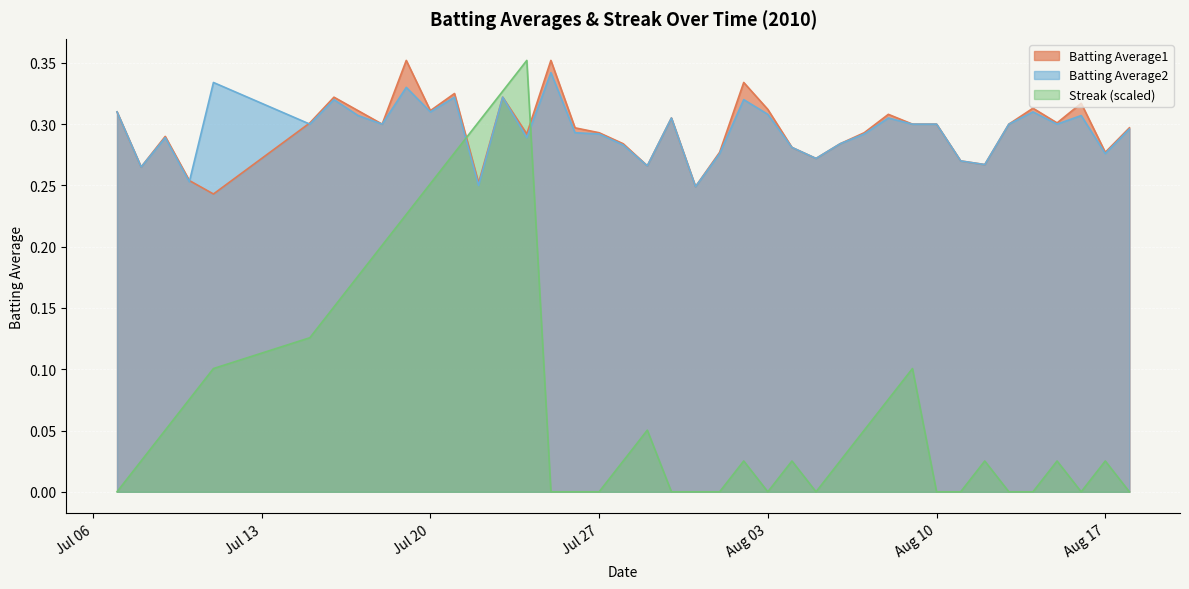

What is the maximum value shown in the chart?

0.4